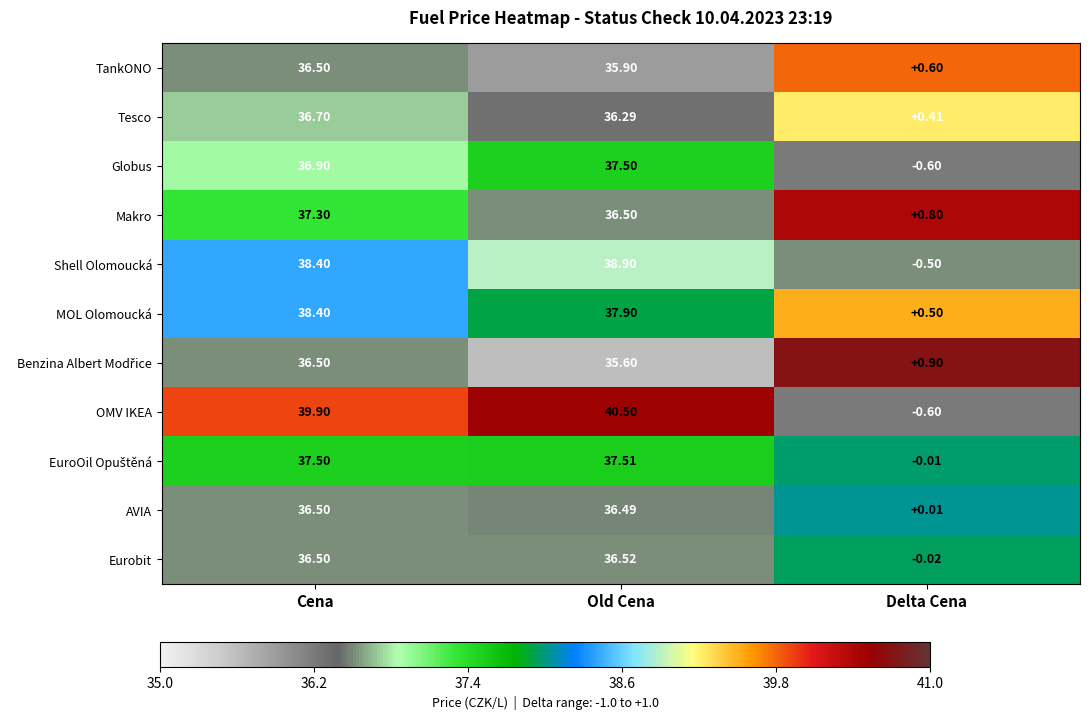

At which category does the chart reach its minimum across all series?

Delta Cena